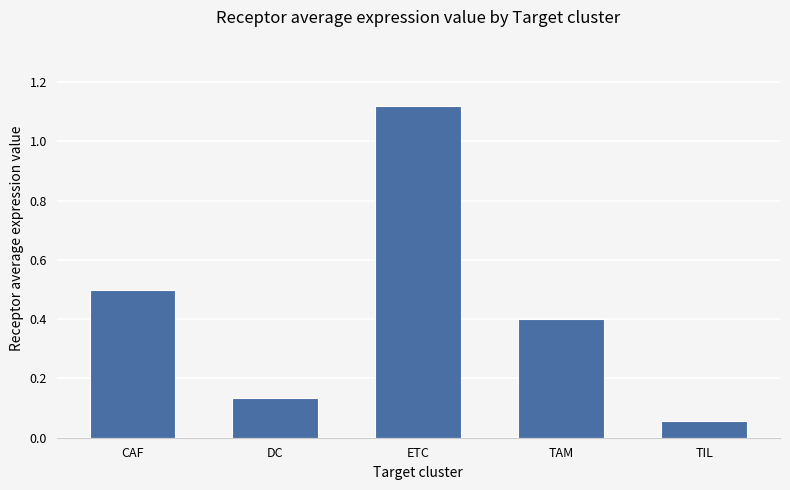

Are the bars grouped side by side (vs. stacked)?

No